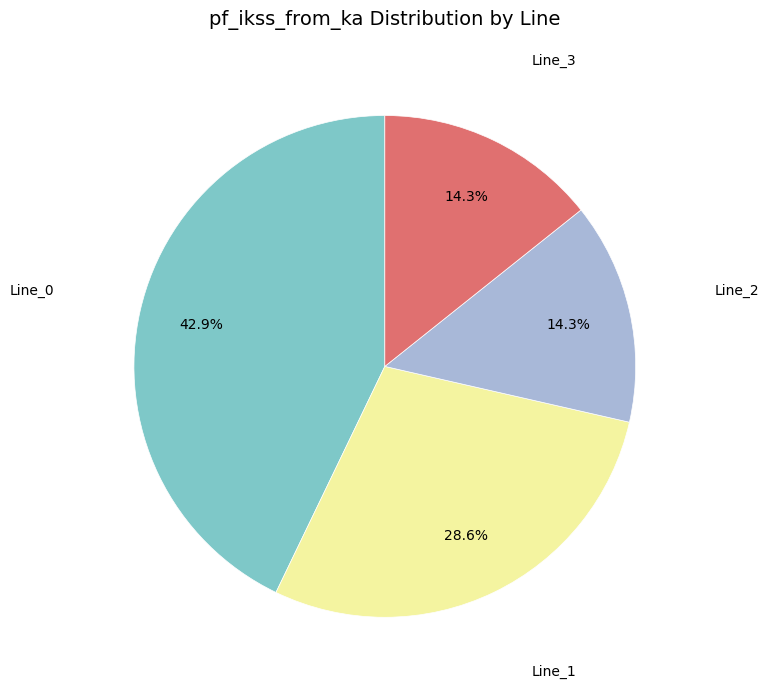

Is there any slice that represents more than half of the pie?

No